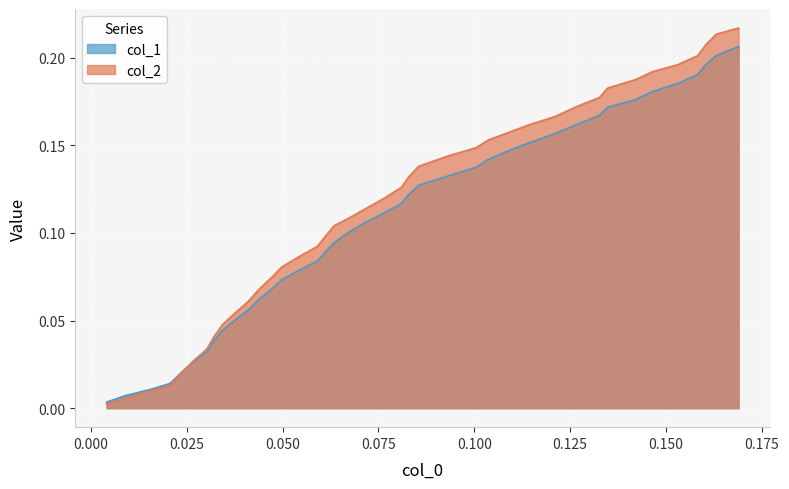

Rank the series by their maximum value, from lowest to highest.

col_1, col_2